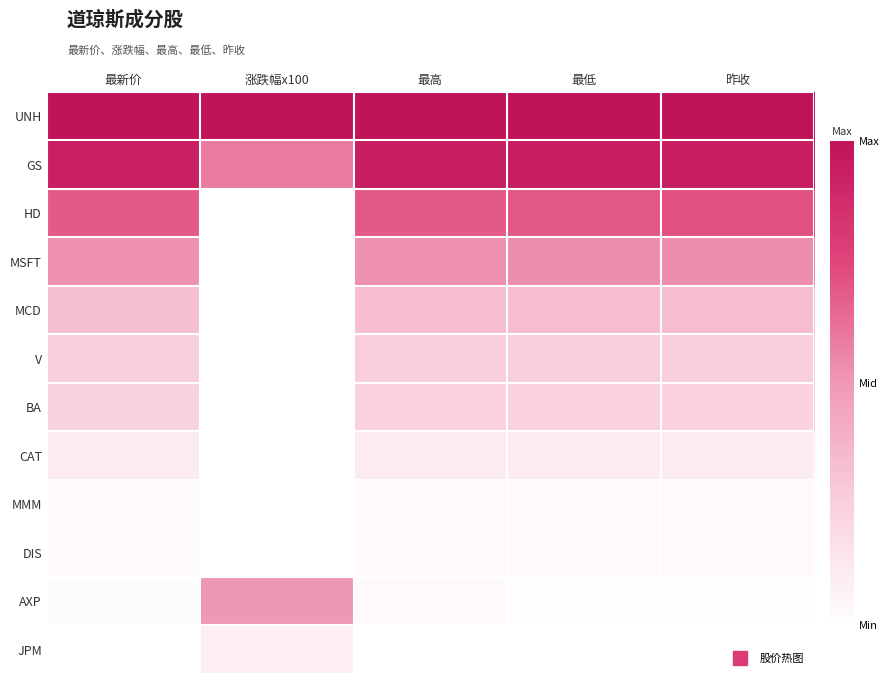

Rank the series by their maximum value, from highest to lowest.

UNH, GS, HD, MSFT, AXP, MCD, V, BA, CAT, JPM, MMM, DIS